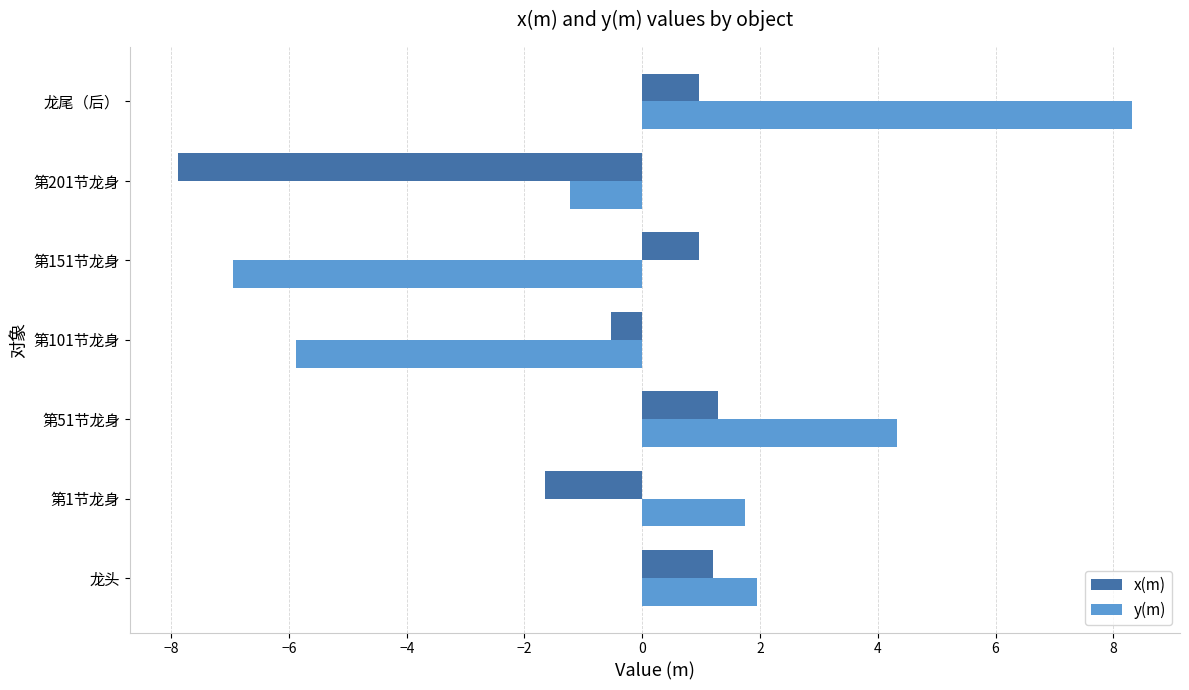

What is the sum of all y(m) values?

2.3